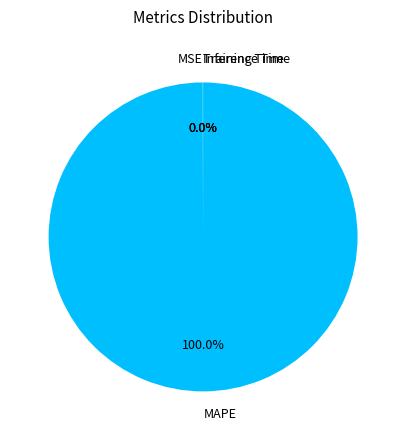

Which category has the biggest portion of the pie?

MAPE